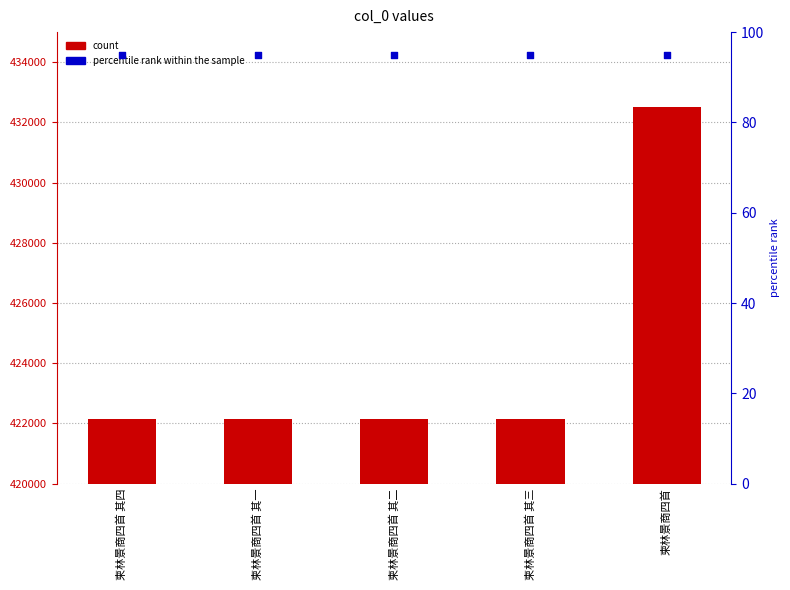

Which series has the largest total across all categories?

col_0